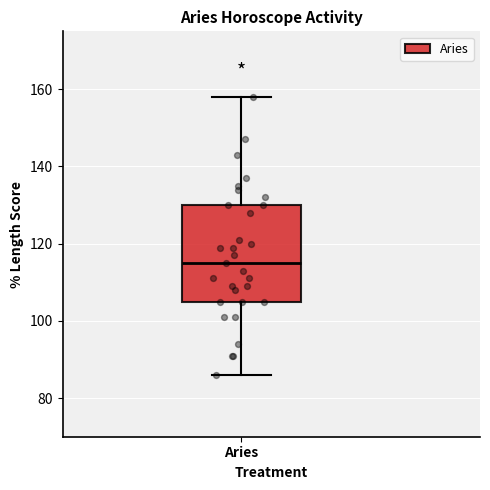

Read this box plot against the y-axis: the position of the median line, the range covered by the box, and the ends of both whiskers. The values are not printed on the chart, so give them approximately, as read against the axis.

median 116, box 106 to 130, whiskers 86 to 158